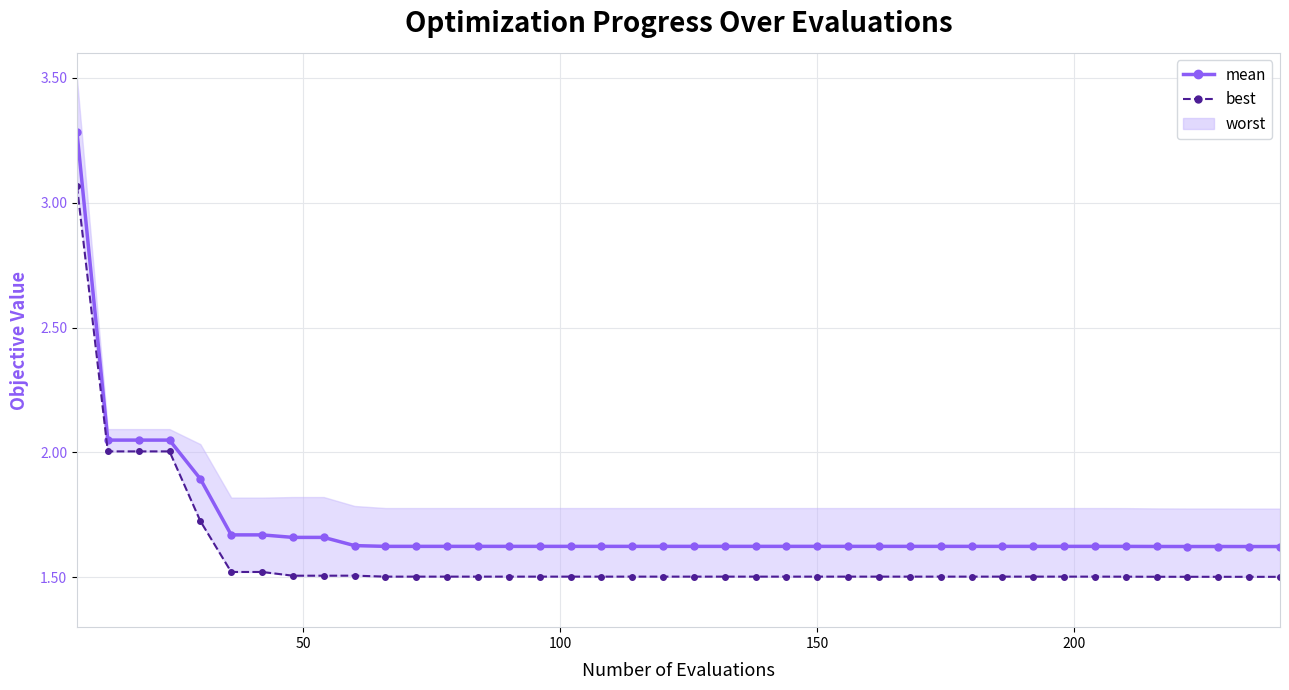

Reading left to right, list all the values displayed in this chart.

mean: 3.3	2.0	2.0	2.0	1.9	1.7	1.7	1.7	1.7	1.6	1.6	1.6	1.6	1.6	1.6	1.6	1.6	1.6	1.6	1.6	1.6	1.6	1.6	1.6	1.6	1.6	1.6	1.6	1.6	1.6	1.6	1.6	1.6	1.6	1.6	1.6	1.6	1.6	1.6	1.6
best: 3.1	2.0	2.0	2.0	1.7	1.5	1.5	1.5	1.5	1.5	1.5	1.5	1.5	1.5	1.5	1.5	1.5	1.5	1.5	1.5	1.5	1.5	1.5	1.5	1.5	1.5	1.5	1.5	1.5	1.5	1.5	1.5	1.5	1.5	1.5	1.5	1.5	1.5	1.5	1.5